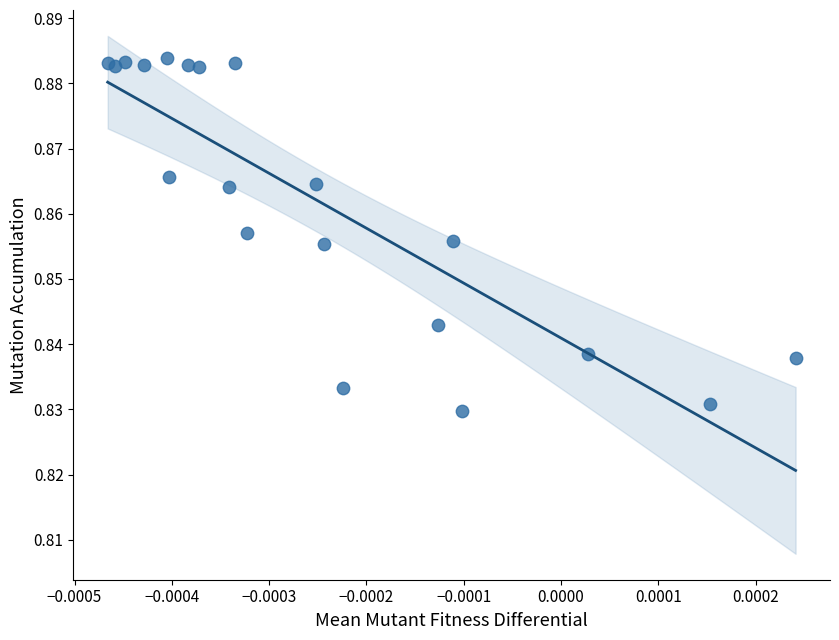

How many data points are displayed?

20